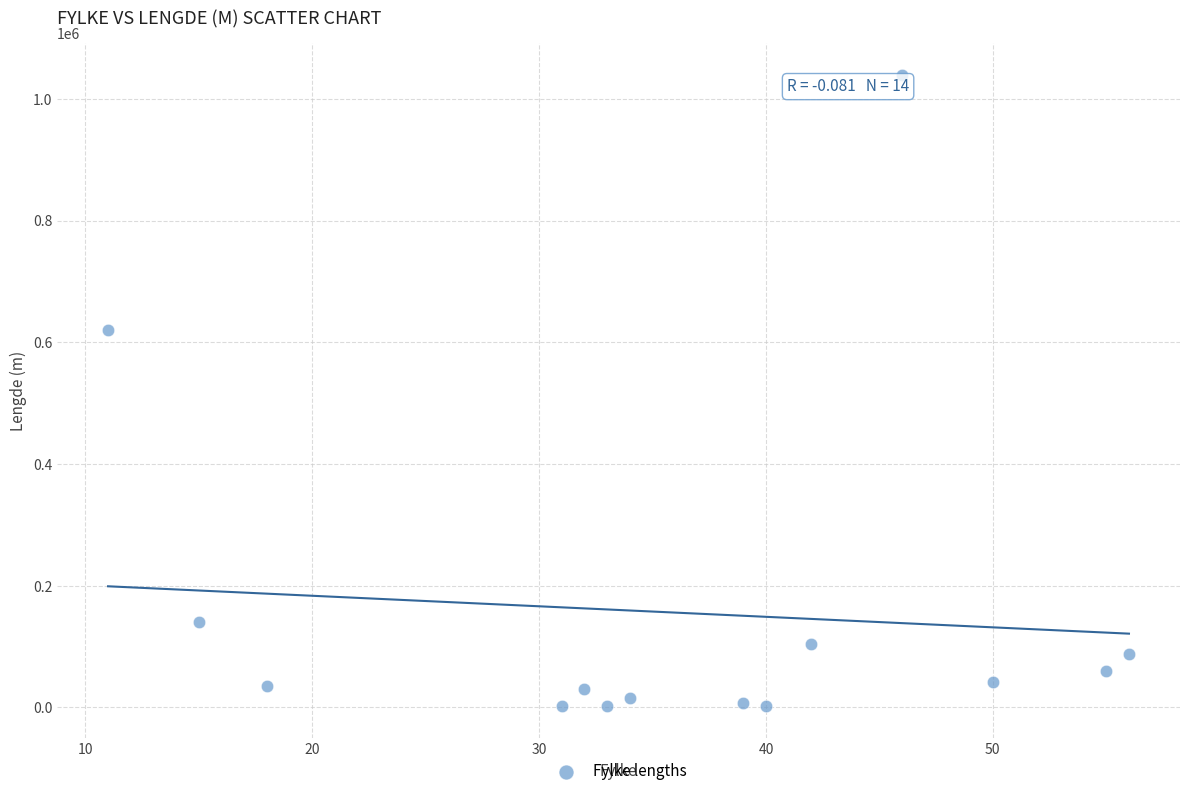

What is the range of Y values (max minus min)?

1037541